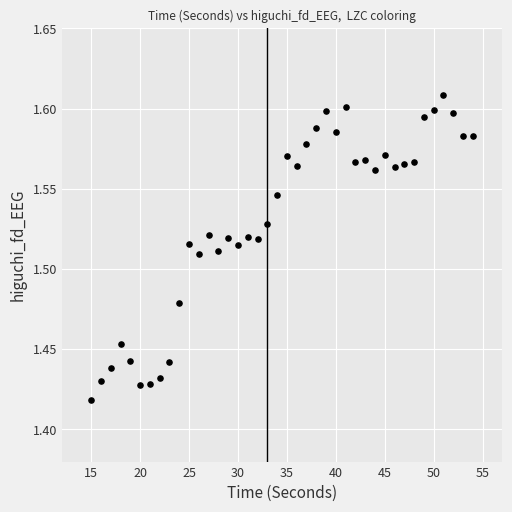

What is the range of X values (max minus min)?

39.0